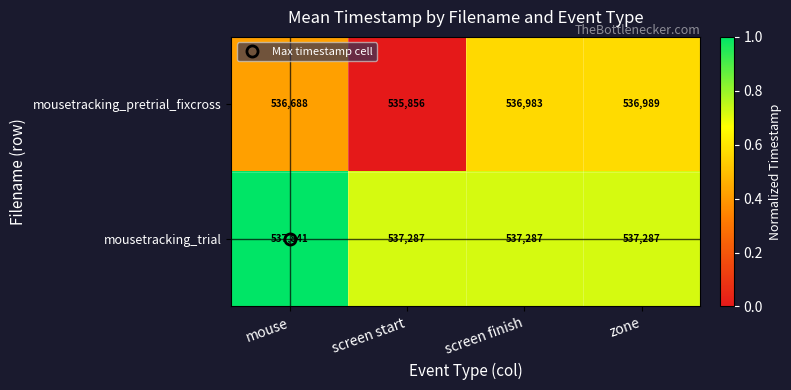

Read the mousetracking_pretrial_fixcross value at mouse, to the nearest 100.

536700